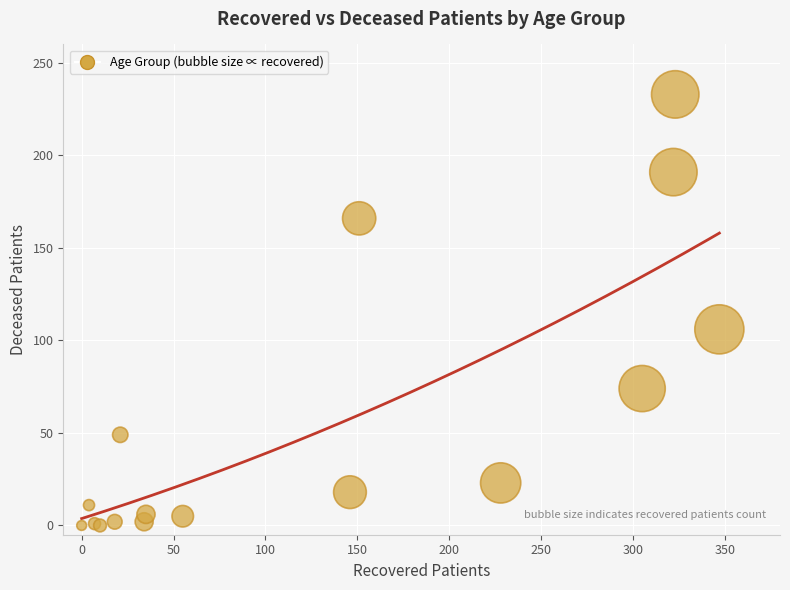

What Y value in the scatter plot is closest to 116?

106